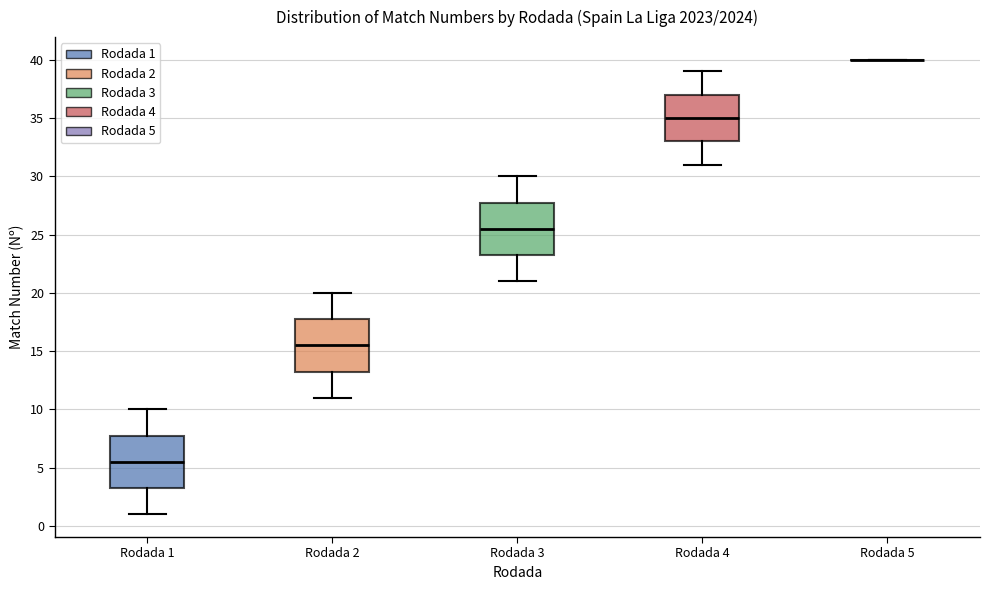

Reading left to right, transcribe this box plot: for each box, give where its median line is, the range the box spans, and where its two whiskers end, as read against the y-axis. The values are not printed on the chart, so give them approximately, as read against the axis.

Rodada 1: median 5.5, box 3.5 to 8.0, whiskers 1.0 to 10.0
Rodada 2: median 15.5, box 13.5 to 18.0, whiskers 11.0 to 20.0
Rodada 3: median 25.5, box 23.5 to 28.0, whiskers 21.0 to 30.0
Rodada 4: median 35.0, box 33.0 to 37.0, whiskers 31.0 to 39.0
Rodada 5: box collapsed to a line at 40.0, whiskers 40.0 to 40.0